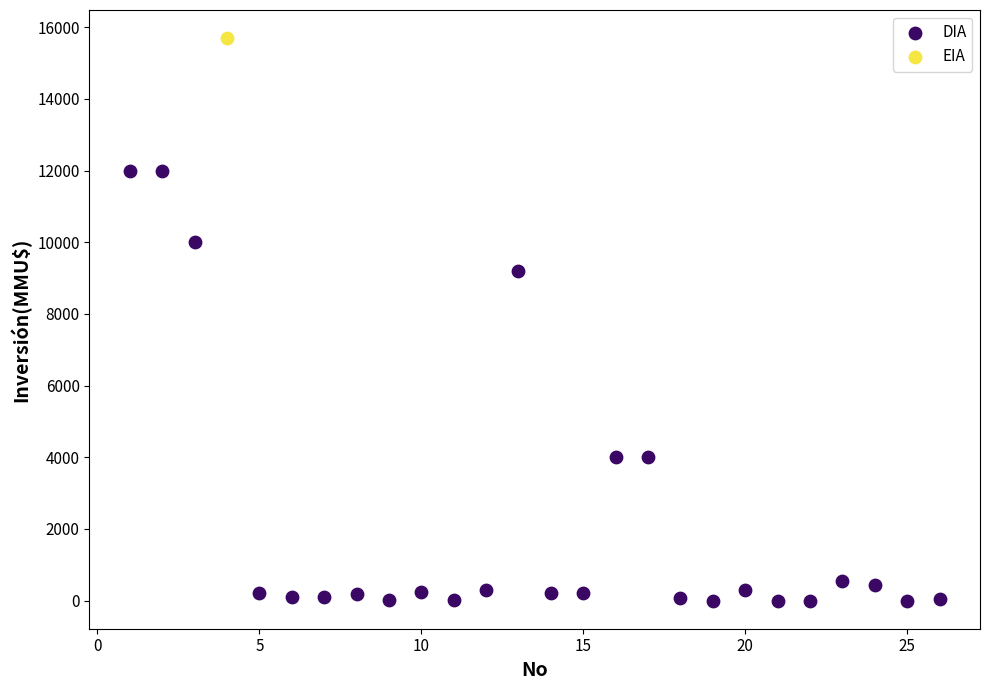

What are all the series names shown in the legend?

DIA, EIA